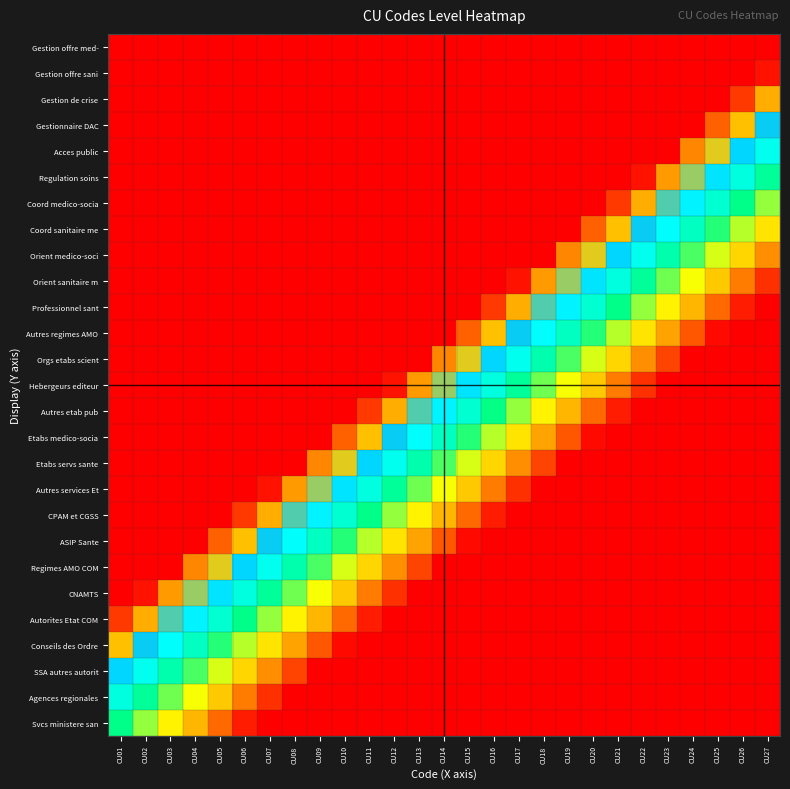

What is the spread (max minus min) of values at CU27?

1.0